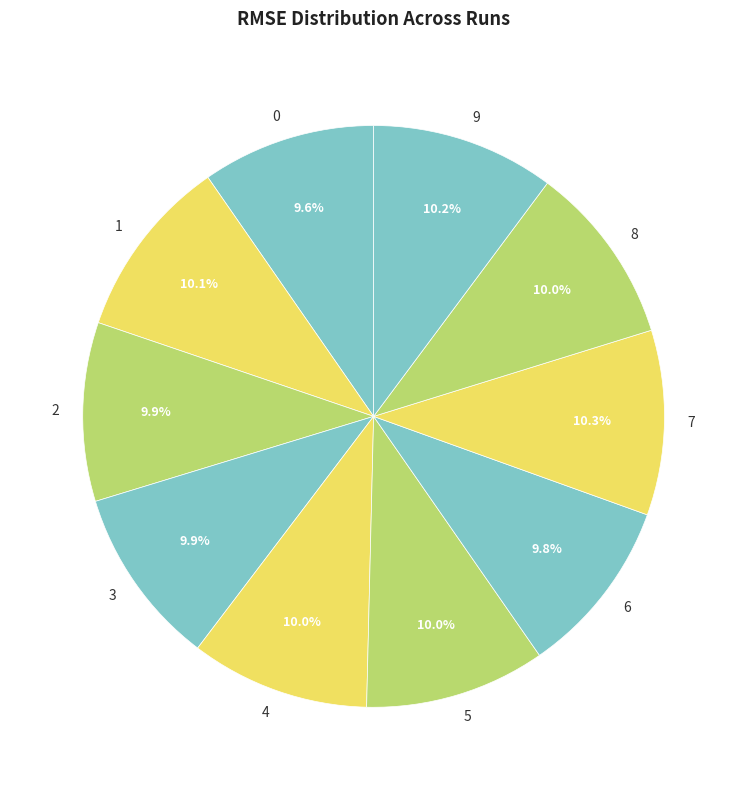

Is 0 the majority of the pie?

No